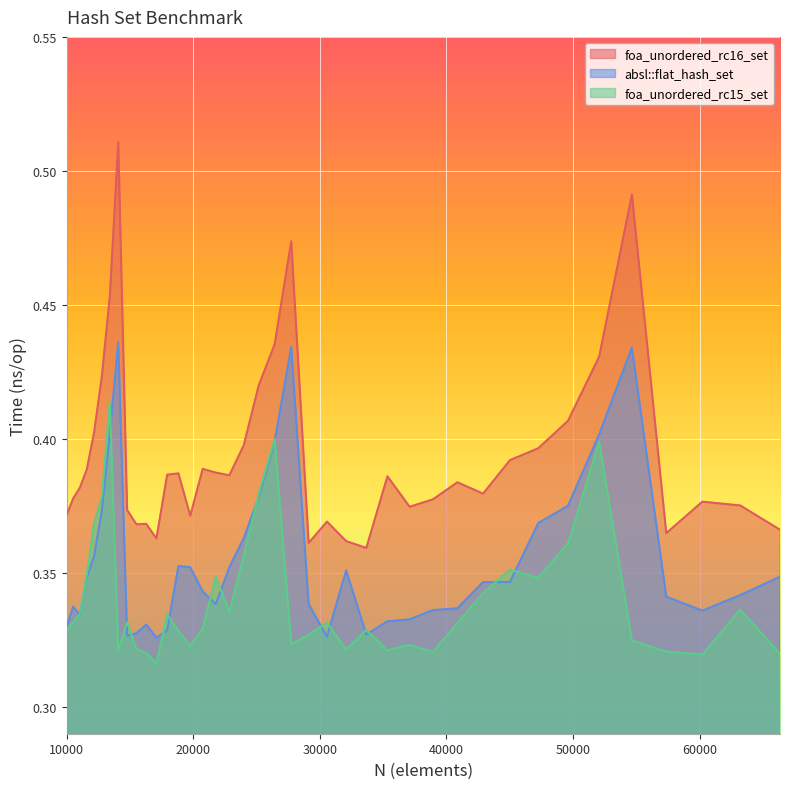

At which label is absl::flat_hash_set closest to 0?

17078